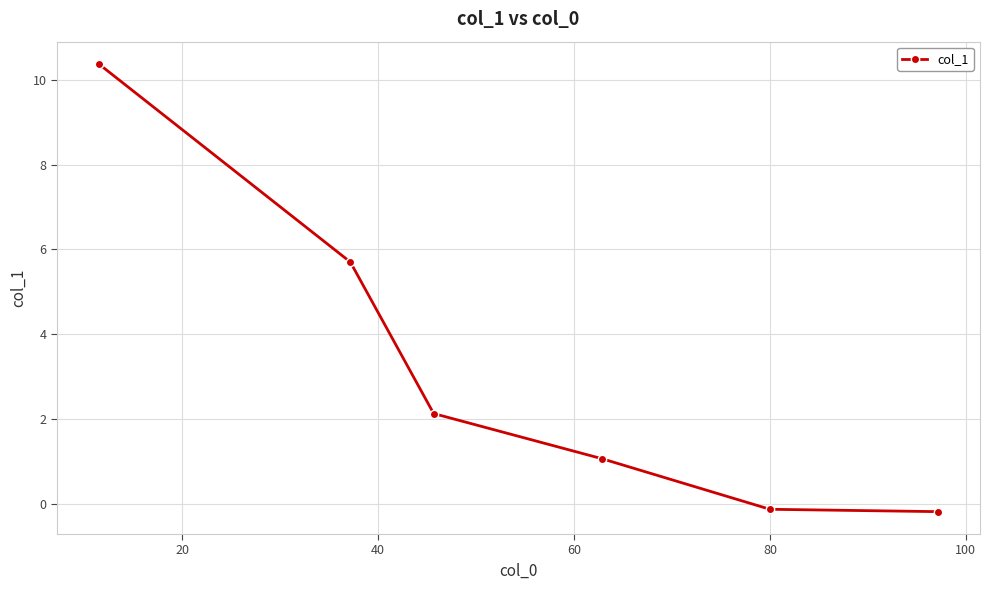

What is the average value?

3.2